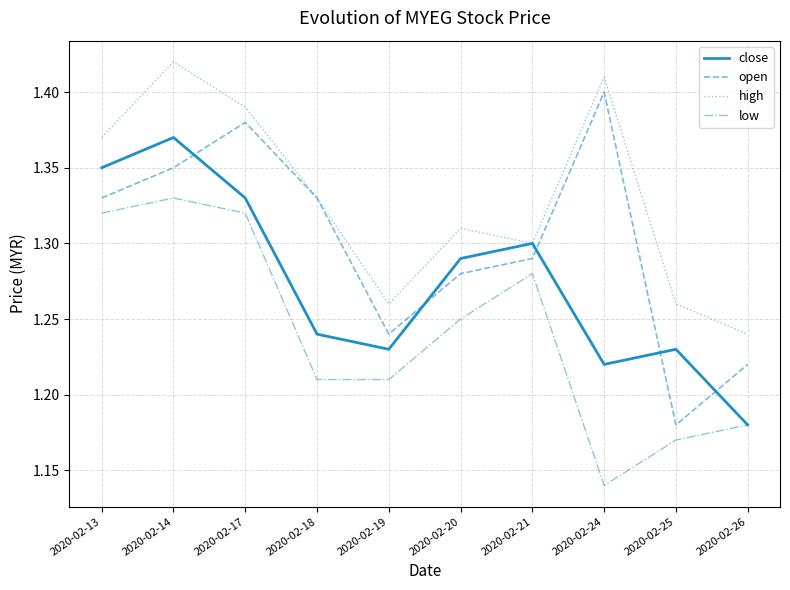

Where is close nearest to the value 1?

2020-02-26